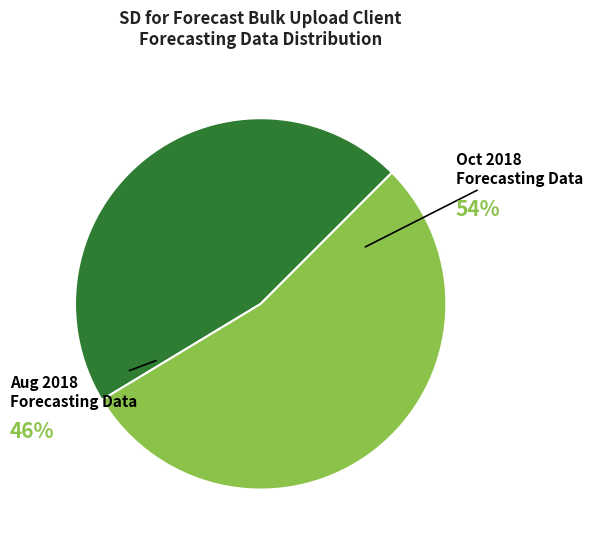

Is there a majority slice in this chart?

Yes